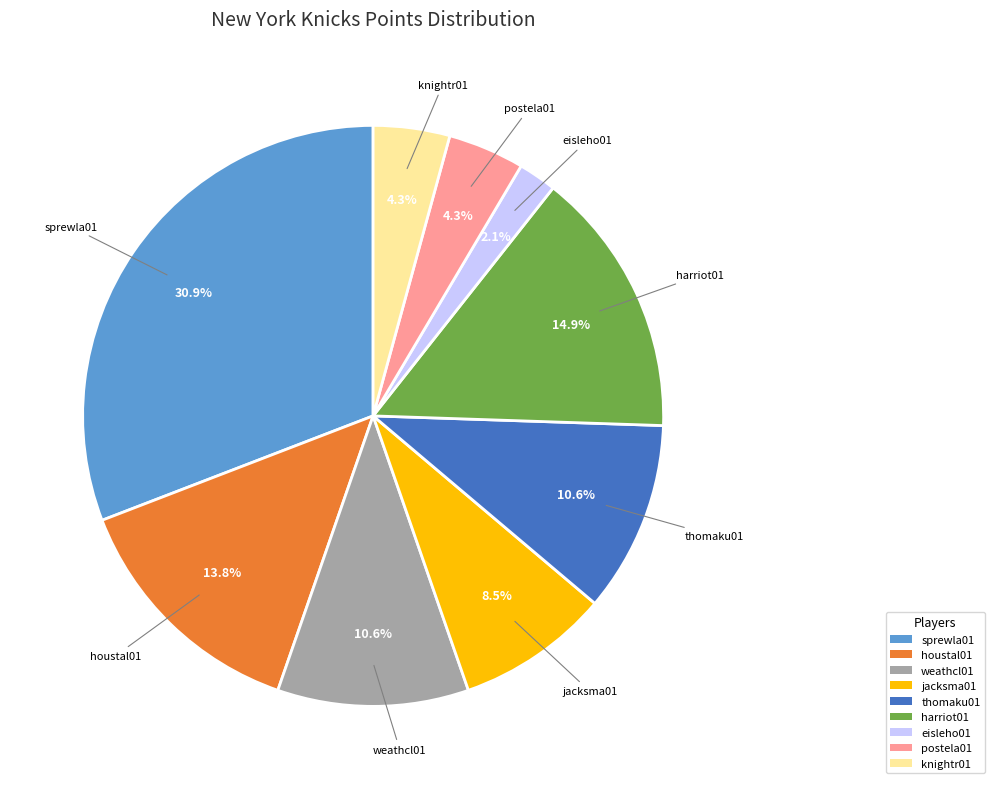

The thomaku01 slice represents 24% of the pie. True or false?

False